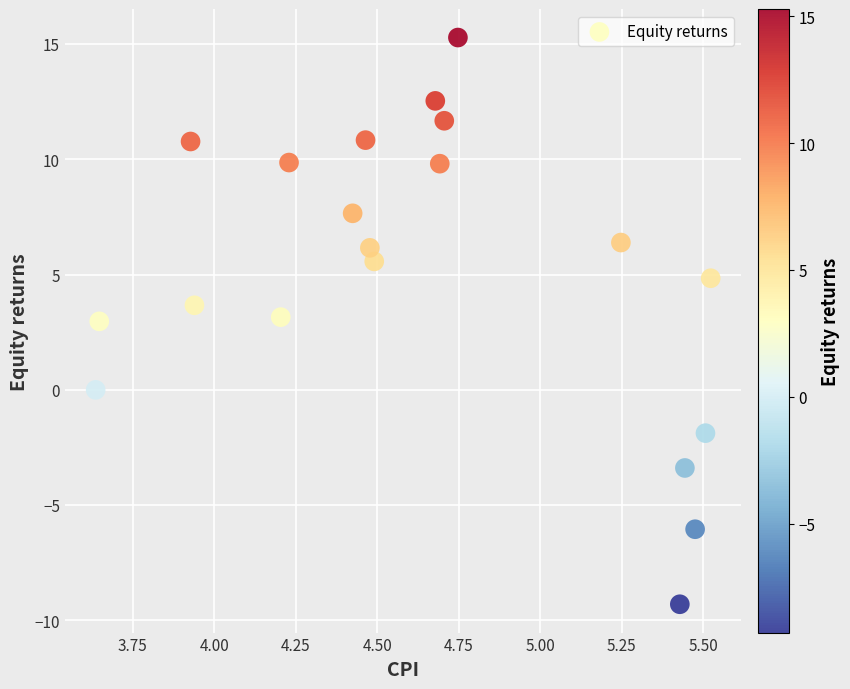

What is the range of X values (max minus min)?

1.9